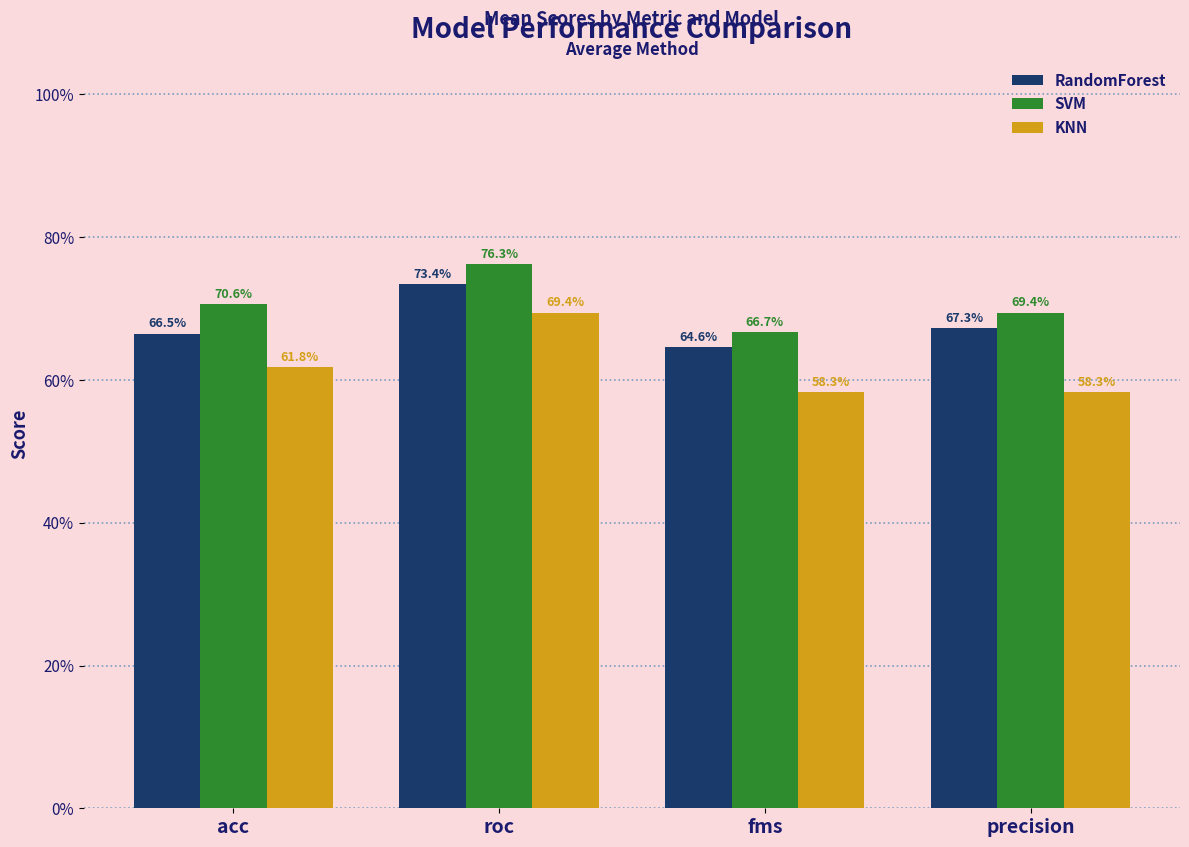

Reading left to right, what are all the values shown in this chart?

RandomForest: acc=0.7	roc=0.7	fms=0.6	precision=0.7
SVM: acc=0.7	roc=0.8	fms=0.7	precision=0.7
KNN: acc=0.6	roc=0.7	fms=0.6	precision=0.6